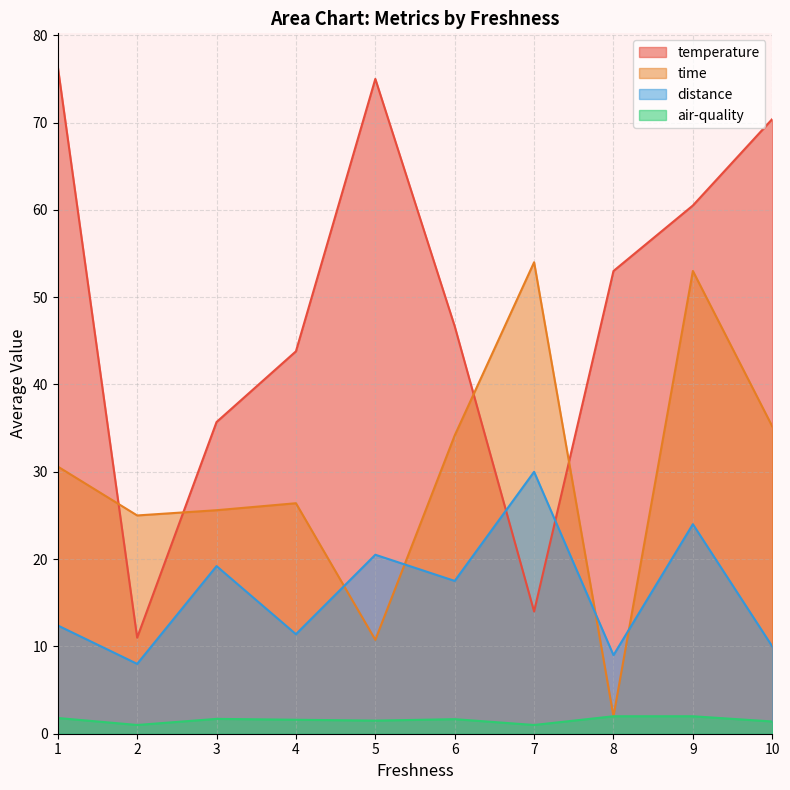

What are all the series names shown in the legend?

temperature, time, distance, air-quality